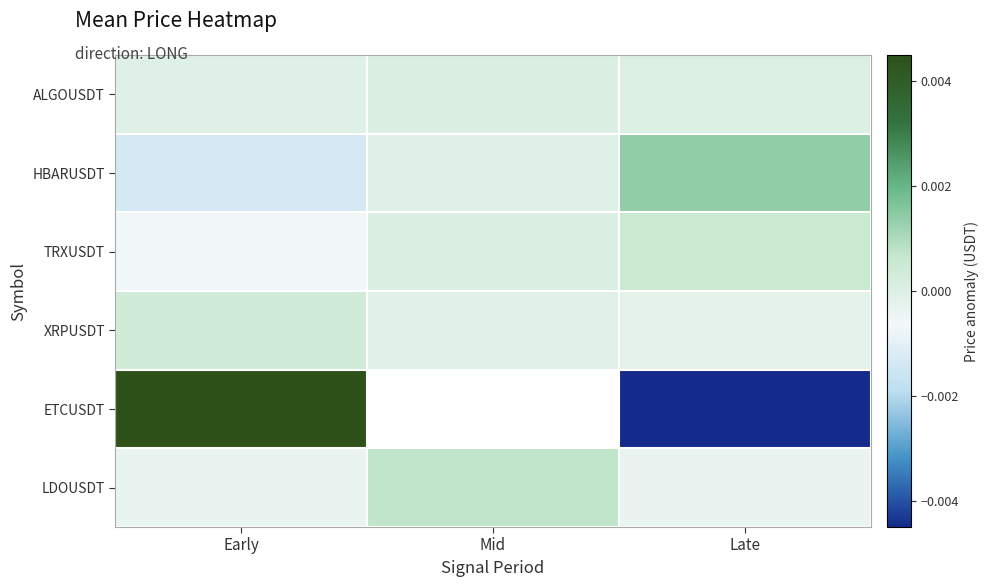

The value of XRPUSDT at Late is -0.0. True or false?

True